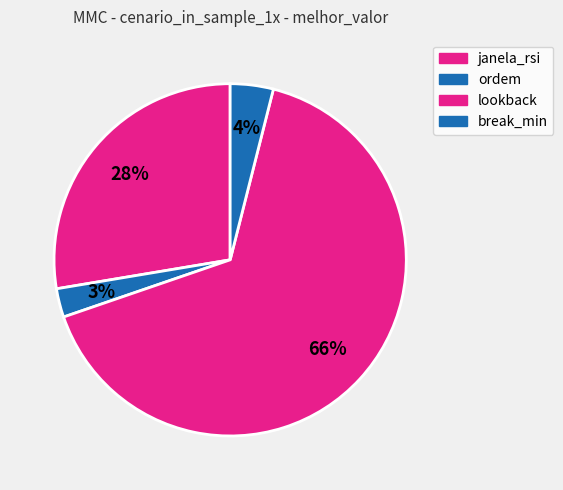

Is ordem the majority of the pie?

No